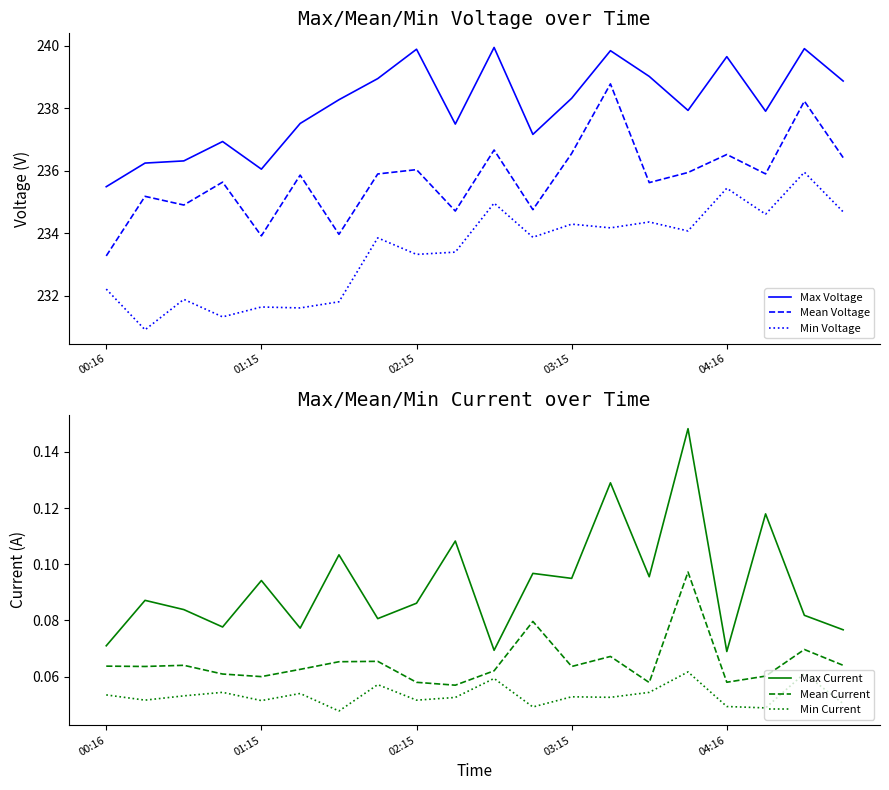

Rank the series by their maximum value, from highest to lowest.

Max Voltage, Mean Voltage, Min Voltage, Max Current, Mean Current, Min Current